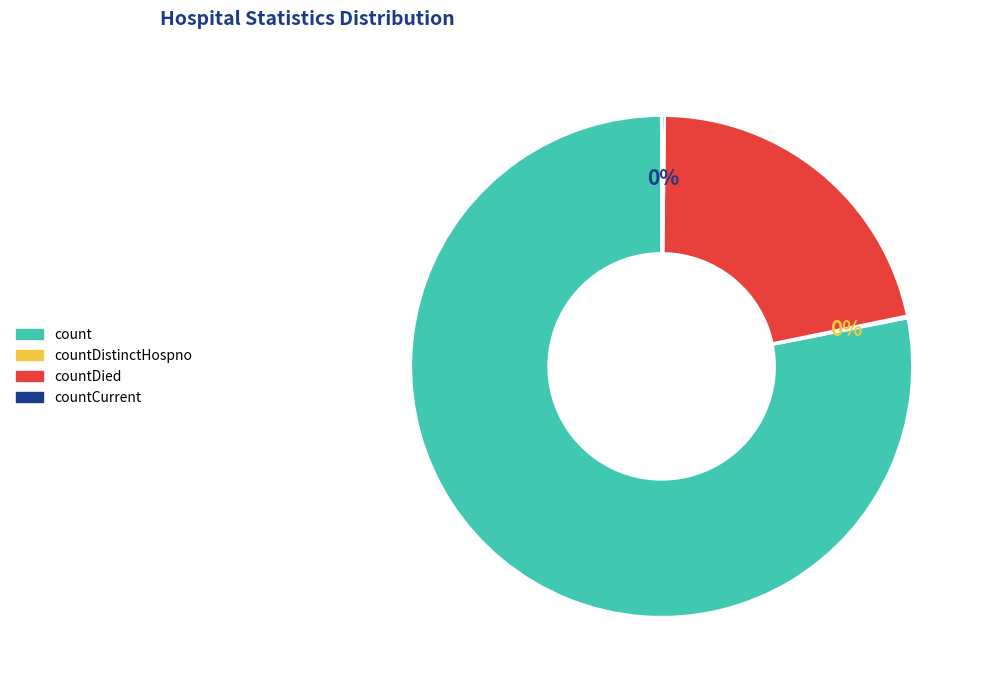

Does any single category account for the majority?

Yes